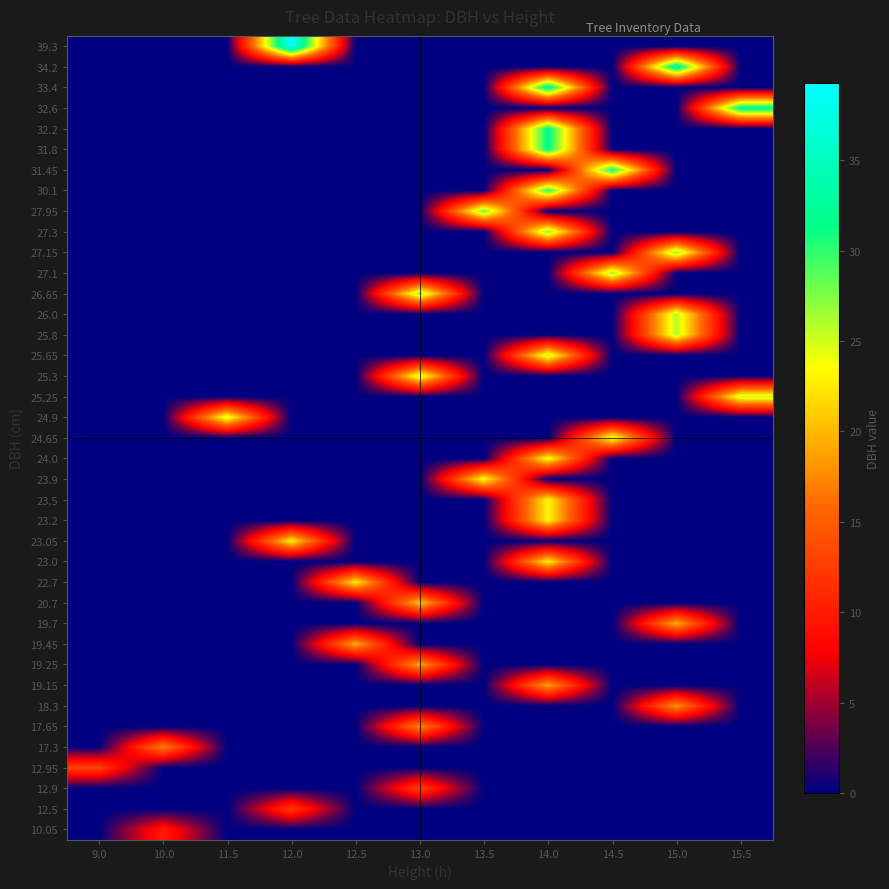

What is the difference between the highest and lowest values at 11.5?

24.9